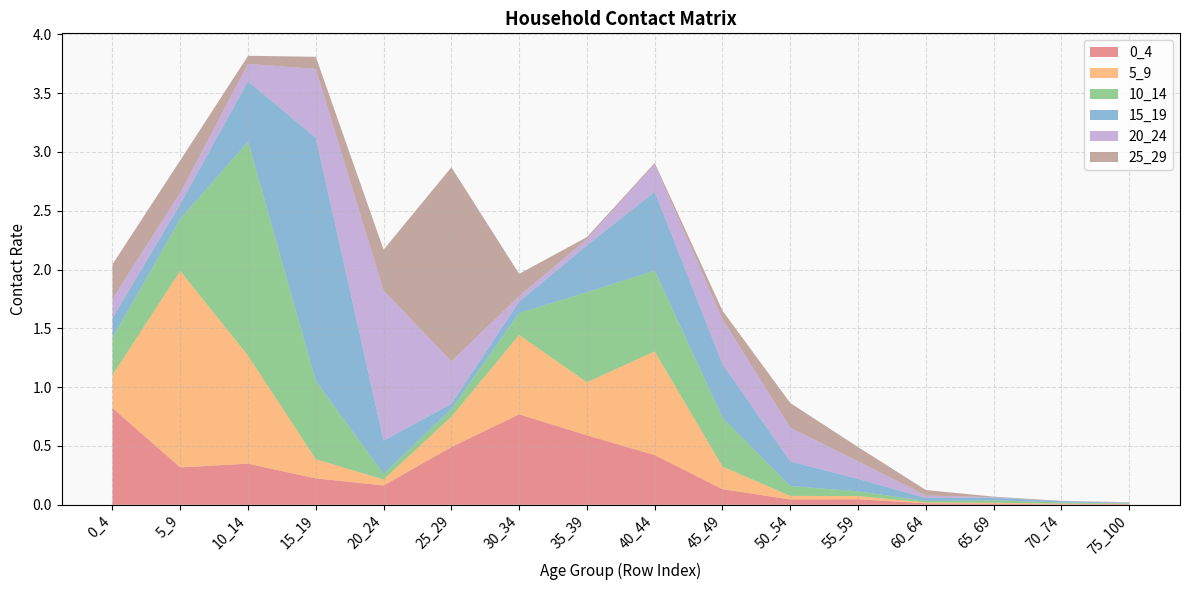

Reading left to right, list all the values displayed in this chart.

0_4: 0.8	0.3	0.3	0.2	0.2	0.5	0.8	0.6	0.4	0.1	0.0	0.0	0.0	0.0	0.0	0.0
5_9: 0.3	1.7	0.9	0.2	0.1	0.3	0.7	0.5	0.9	0.2	0.0	0.0	0.0	0.0	0.0	0.0
10_14: 0.3	0.4	1.8	0.7	0.0	0.1	0.2	0.8	0.7	0.4	0.1	0.0	0.0	0.0	0.0	0.0
15_19: 0.2	0.1	0.5	2.1	0.3	0.0	0.1	0.4	0.7	0.5	0.2	0.1	0.0	0.0	0.0	0.0
20_24: 0.2	0.1	0.1	0.6	1.3	0.4	0.0	0.1	0.2	0.4	0.3	0.1	0.0	0.0	0.0	0.0
25_29: 0.3	0.3	0.1	0.1	0.3	1.7	0.2	0.0	0.0	0.1	0.2	0.1	0.0	0.0	0.0	0.0